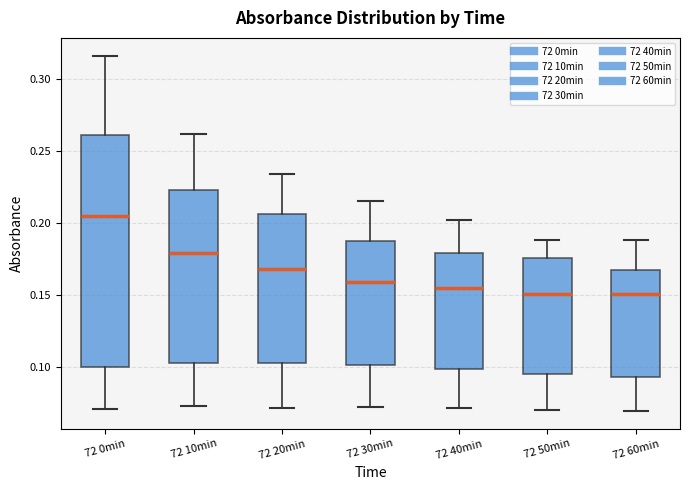

Reading left to right, transcribe this box plot: for each box, give where its median line is, the range the box spans, and where its two whiskers end, as read against the y-axis. The values are not printed on the chart, so give them approximately, as read against the axis.

72 0min: median 0.205, box 0.100 to 0.260, whiskers 0.070 to 0.315
72 10min: median 0.180, box 0.105 to 0.225, whiskers 0.075 to 0.260
72 20min: median 0.170, box 0.105 to 0.205, whiskers 0.070 to 0.235
72 30min: median 0.160, box 0.100 to 0.190, whiskers 0.075 to 0.215
72 40min: median 0.155, box 0.100 to 0.180, whiskers 0.070 to 0.200
72 50min: median 0.150, box 0.095 to 0.175, whiskers 0.070 to 0.190
72 60min: median 0.150, box 0.095 to 0.165, whiskers 0.070 to 0.190